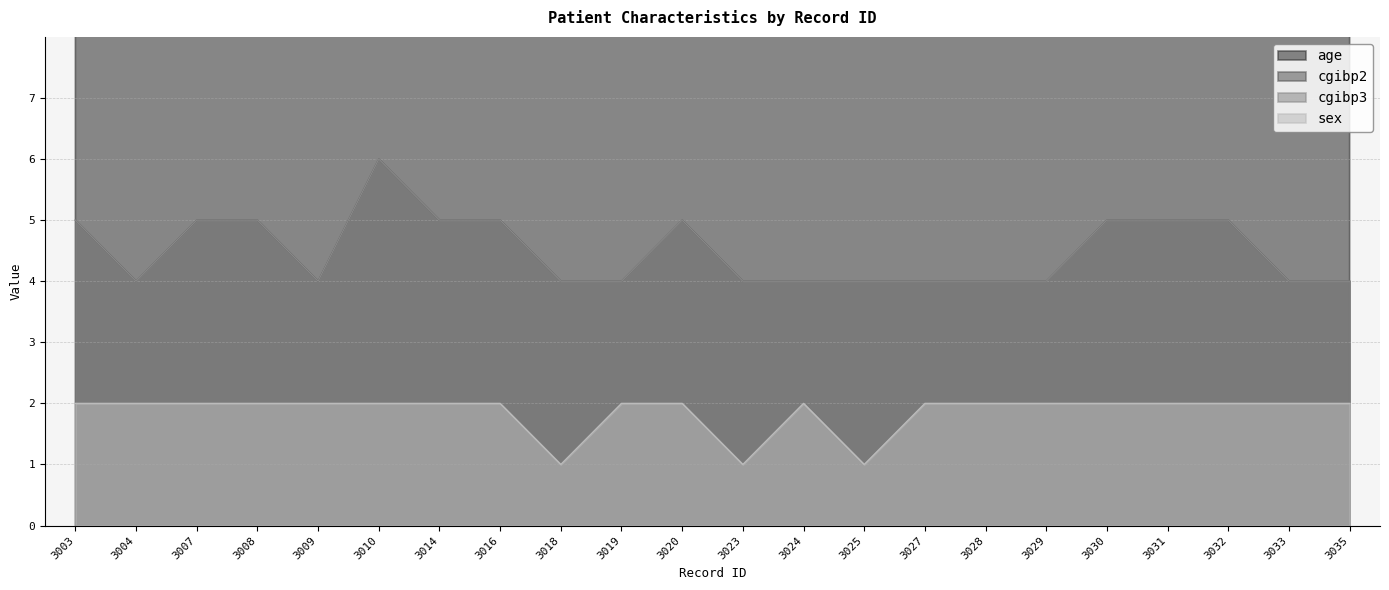

At how many categories does at least one series exceed 9?

22